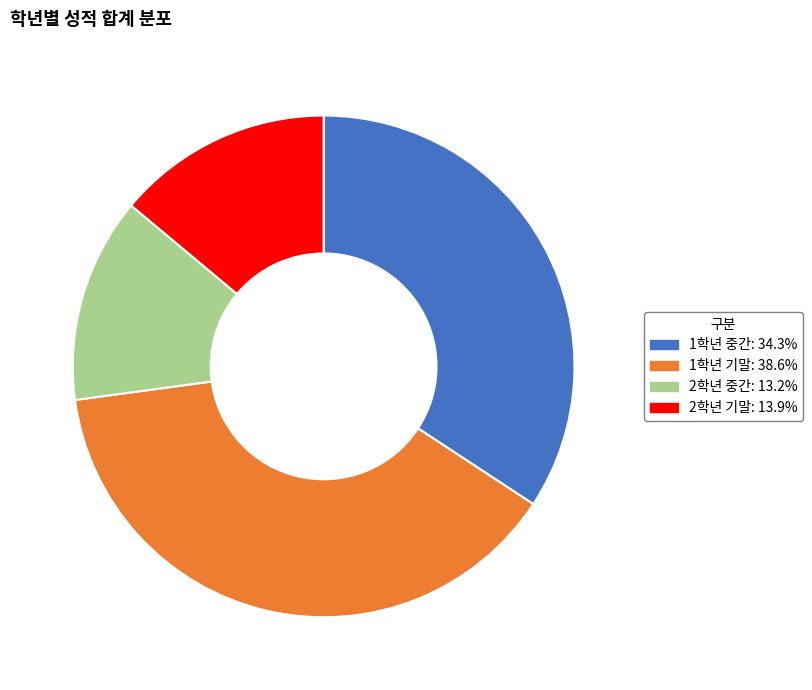

Rank the categories by value from highest to lowest.

1학년 기말, 1학년 중간, 2학년 기말, 2학년 중간